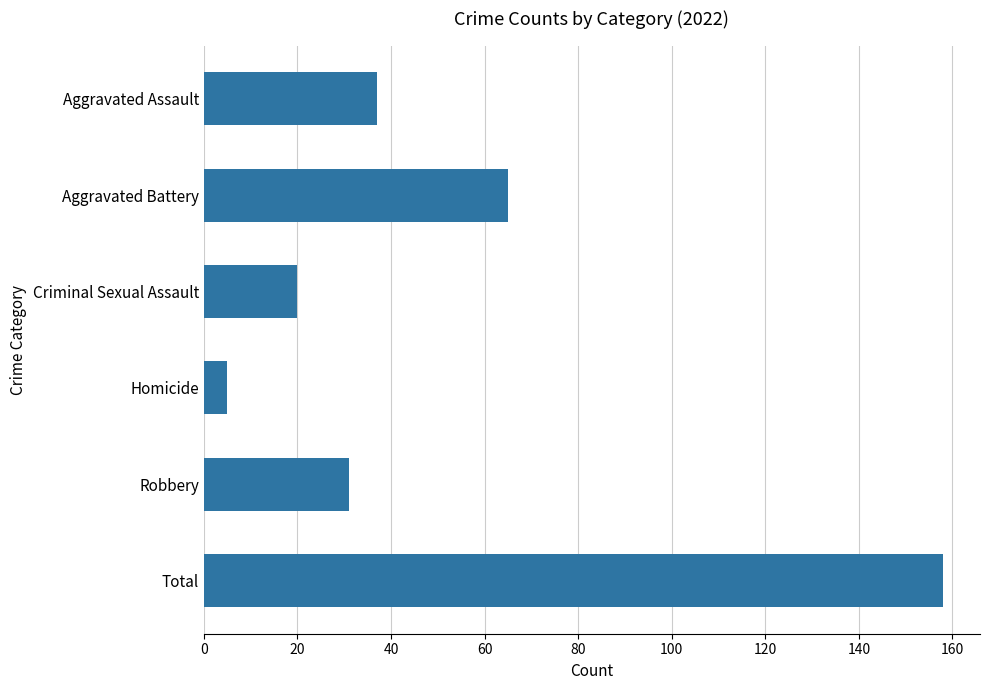

What is the change in value from Criminal Sexual Assault to Total?

+138